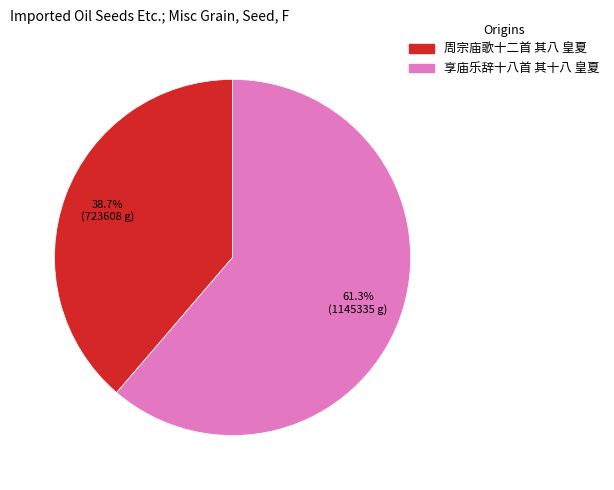

Which has a higher value, 周宗庙歌十二首 其八 皇夏 or 享庙乐辞十八首 其十八 皇夏?

享庙乐辞十八首 其十八 皇夏